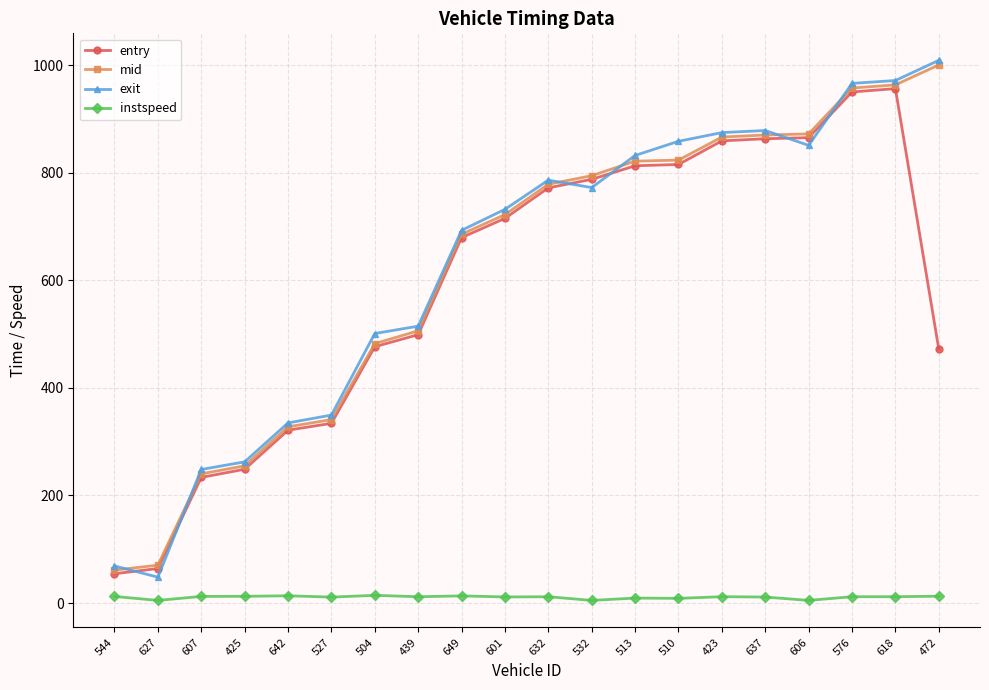

What is the value of the exit point at the 12th from the left?

772.3